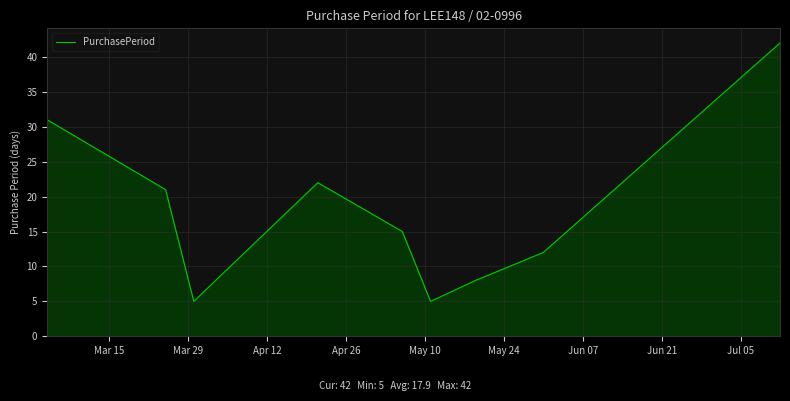

What is the minimum value shown in the chart?

5